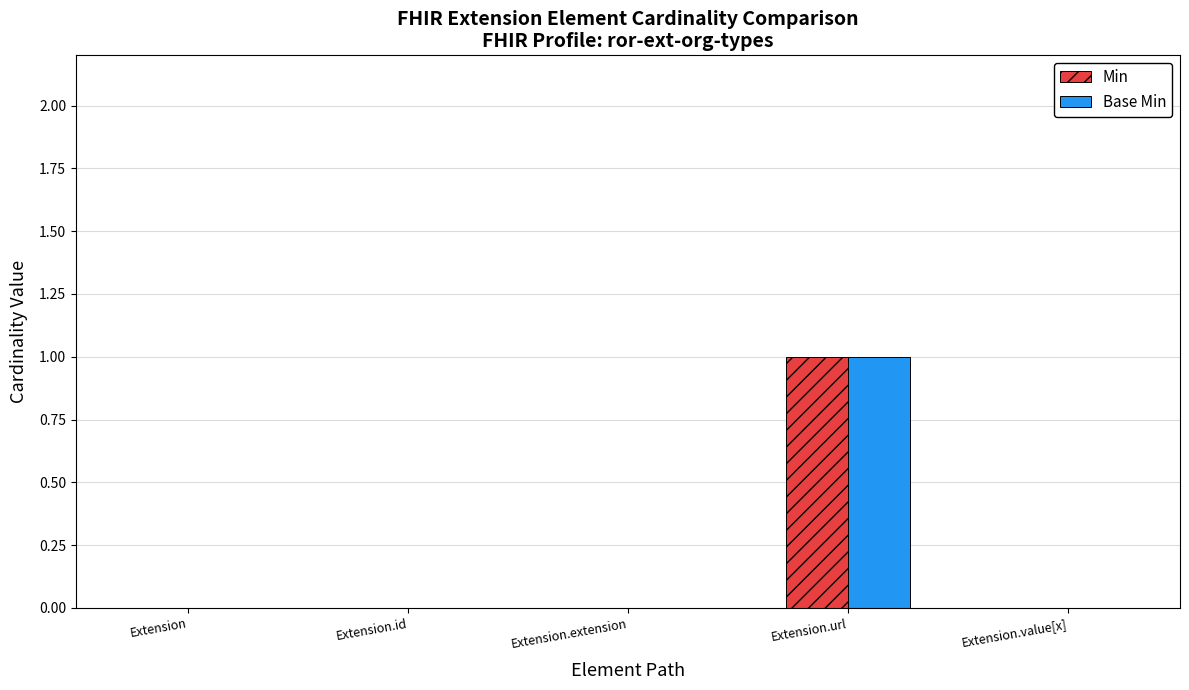

Is it true that Base Min equals 0 at Extension.extension?

True